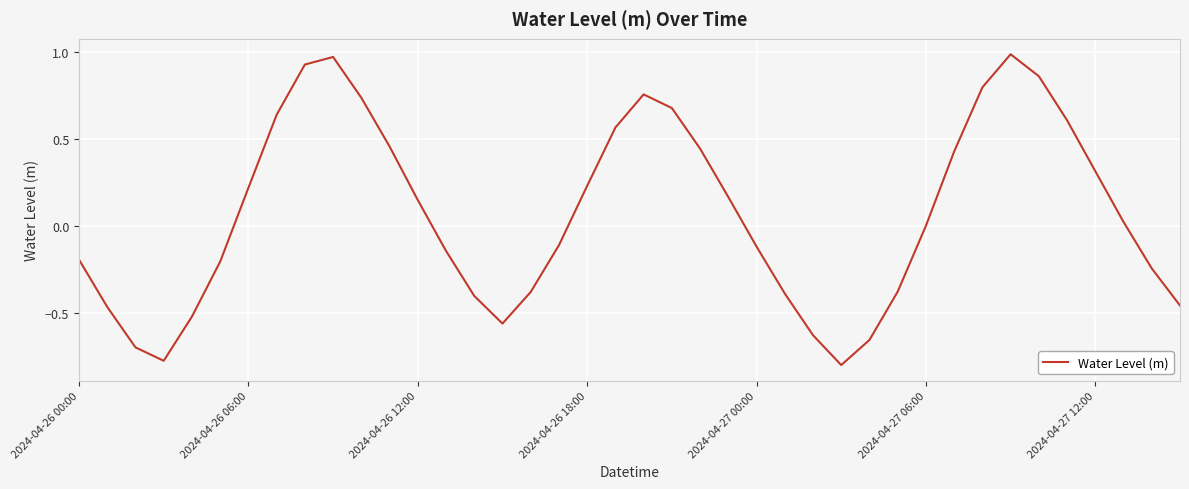

What is the difference between the maximum and minimum values?

1.8